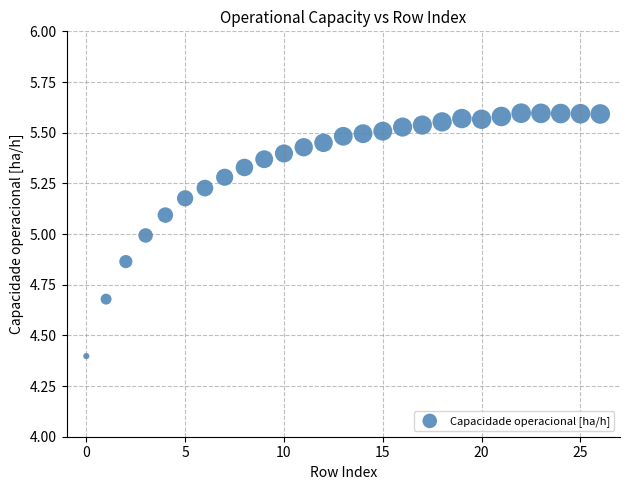

What is the range of Y values (max minus min)?

1.2